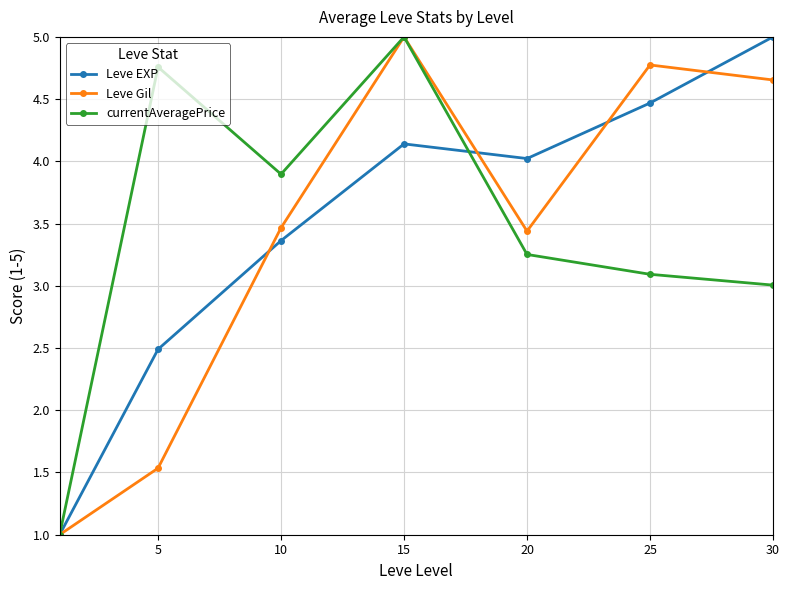

What is the lowest value of the Leve EXP series?

1.0